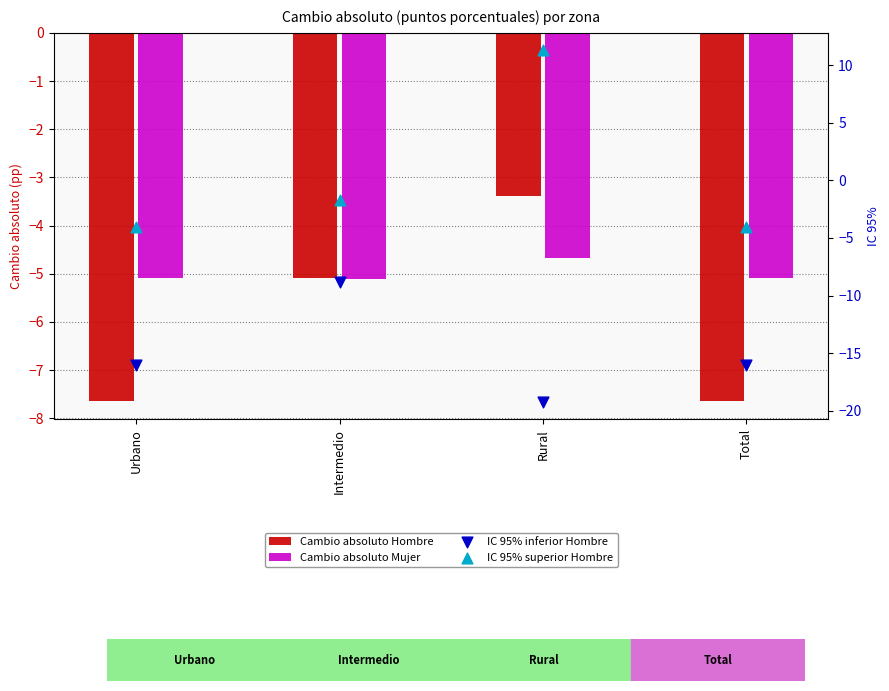

What is the total value across all series at Urbano?

-32.7